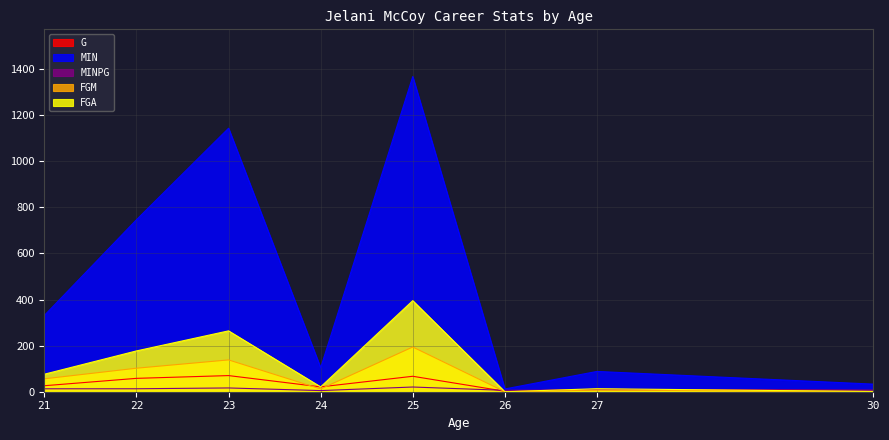

Reading right to left, transcribe all the data shown in this chart.

G: 30=6.0	27=10.0	26=2.0	25=67.0	24=21.0	23=70.0	22=58.0	21=26.0
MIN: 30=33.0	27=88.0	26=12.0	25=1367.0	24=104.0	23=1143.0	22=746.0	21=331.0
MINPG: 30=5.5	27=8.8	26=6.0	25=20.4	24=5.0	23=16.3	22=12.9	21=12.7
FGM: 30=1.0	27=7.0	26=0.0	25=194.0	24=12.0	23=138.0	22=102.0	21=56.0
FGA: 30=1.0	27=13.0	26=0.0	25=395.0	24=21.0	23=264.0	22=177.0	21=76.0